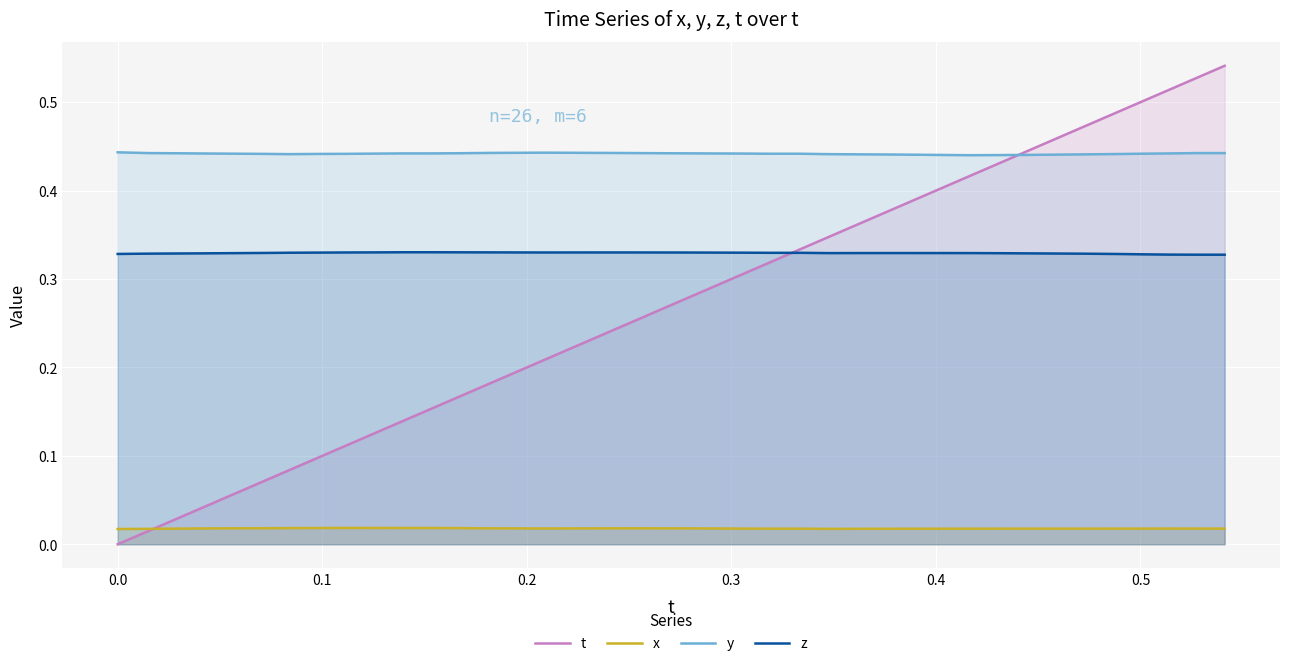

Which series has the widest spread of values?

t